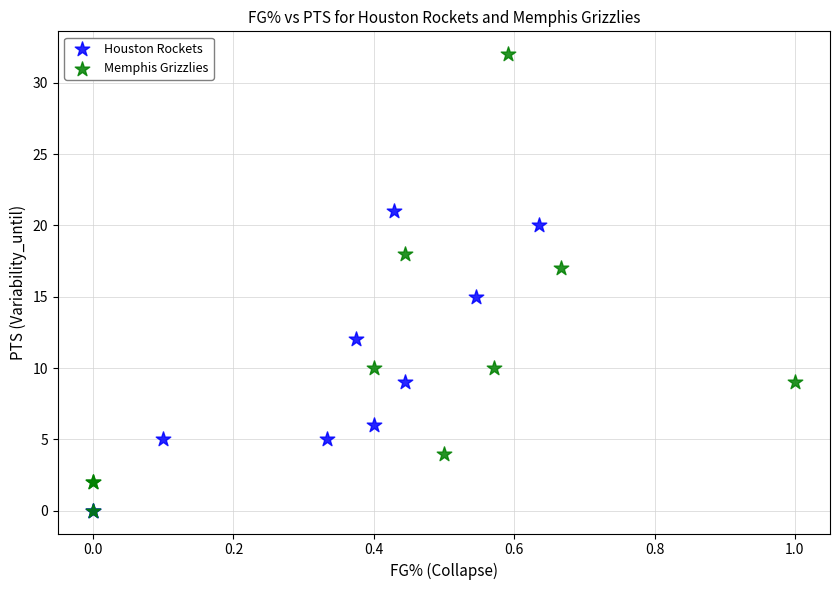

Which series reaches the maximum Y coordinate?

Memphis Grizzlies